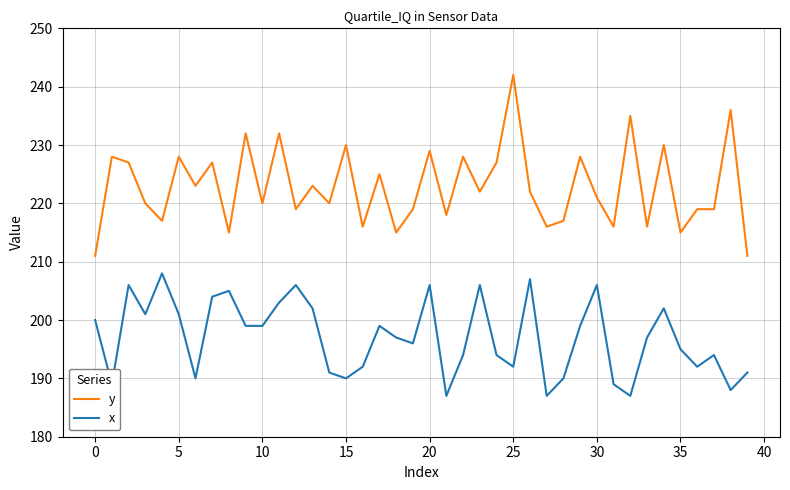

Reading left to right, extract all data points from this chart.

y: 211	228	227	220	217	228	223	227	215	232	220	232	219	223	220	230	216	225	215	219	229	218	228	222	227	242	222	216	217	228	221	216	235	216	230	215	219	219	236	211
x: 200	189	206	201	208	201	190	204	205	199	199	203	206	202	191	190	192	199	197	196	206	187	194	206	194	192	207	187	190	199	206	189	187	197	202	195	192	194	188	191